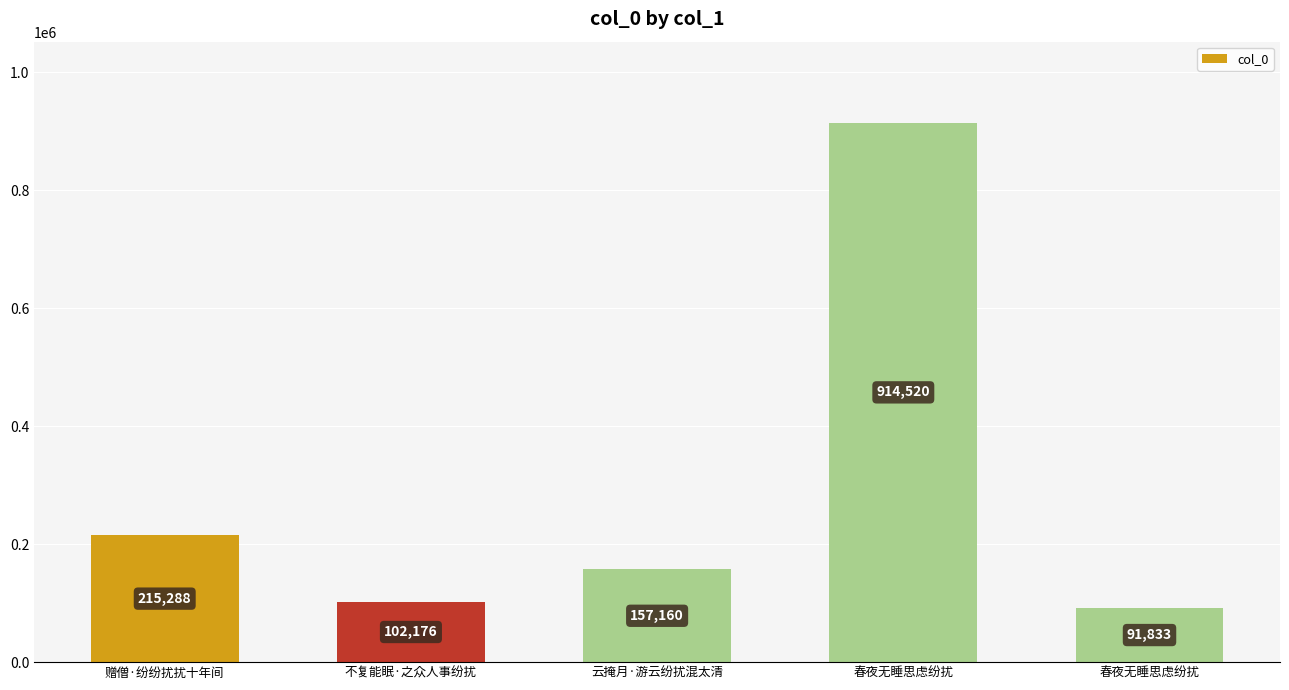

How many values are below 157160?

2